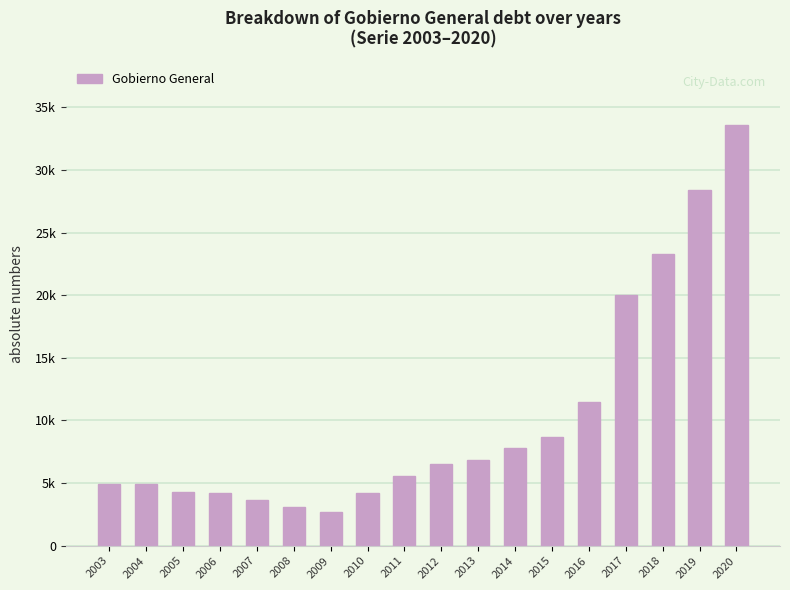

The chart shows a value of 23314 at 2018. True or false?

True